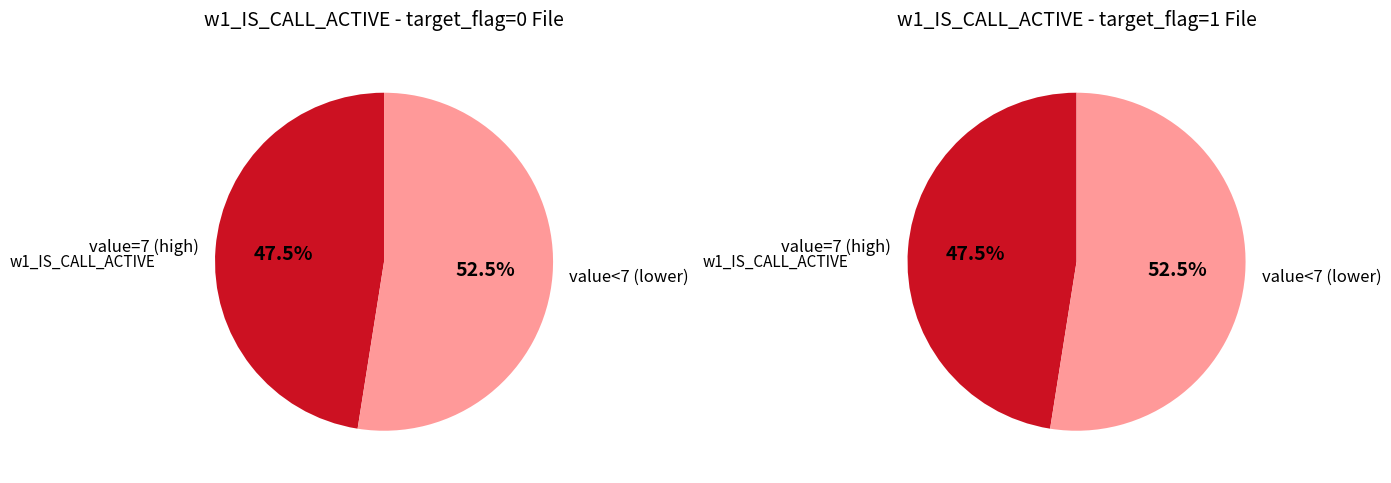

The 7 slice represents 1% of the pie. True or false?

False